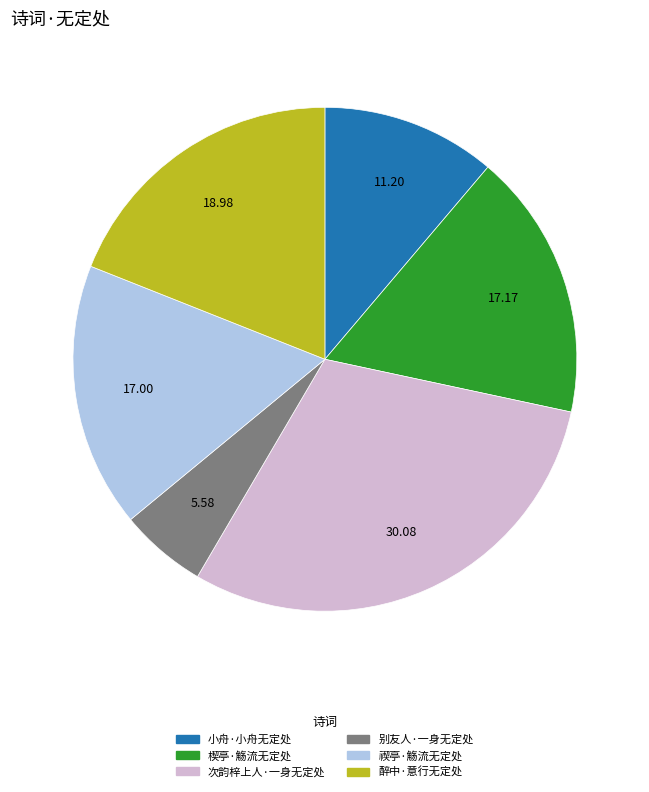

The 醉中·意行无定处 slice represents 27% of the pie. True or false?

False